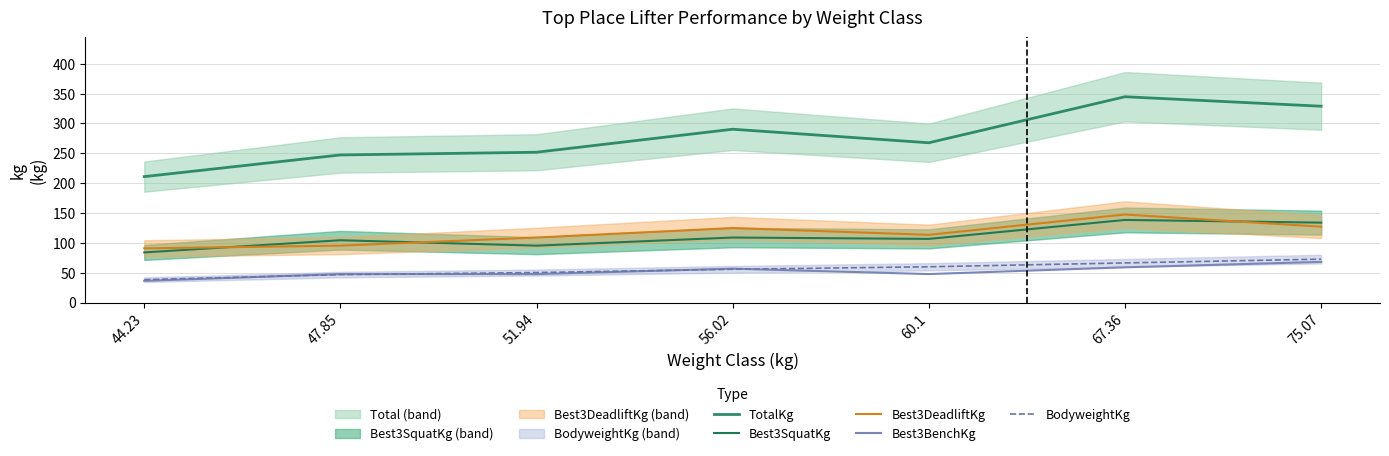

Reading left to right, transcribe all the data shown in this chart.

TotalKg: 210.9	247.2	251.7	290.3	267.6	344.7	328.9
Best3SquatKg: 83.9	104.3	95.2	108.9	106.6	138.3	133.8
Best3DeadliftKg: 90.7	95.2	108.9	124.7	113.4	147.4	127.0
Best3BenchKg: 36.3	47.6	47.6	56.7	47.6	59.0	68.0
BodyweightKg: 38.3	46.7	50.2	55.7	59.9	66.3	72.7